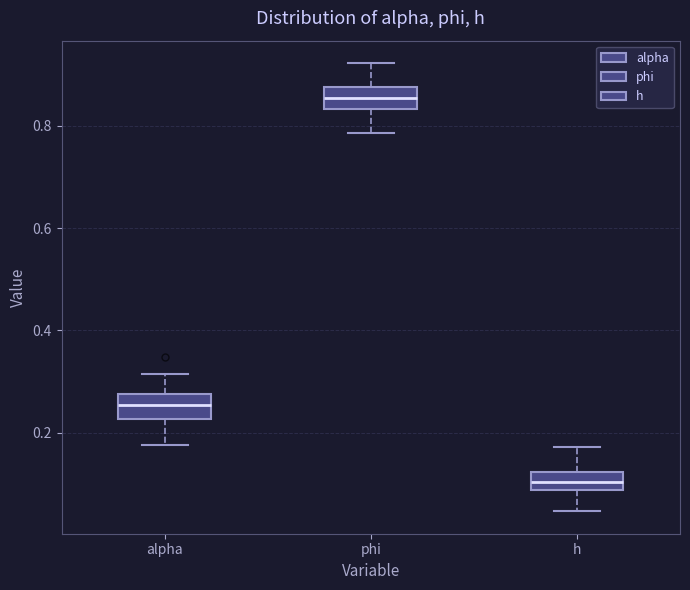

Reading left to right, transcribe this box plot: for each box, give where its median line is, the range the box spans, and where its two whiskers end, as read against the y-axis. The values are not printed on the chart, so give them approximately, as read against the axis.

alpha: median 0.26, box 0.22 to 0.28, whiskers 0.18 to 0.32
phi: median 0.86, box 0.84 to 0.88, whiskers 0.78 to 0.92
h: median 0.10, box 0.08 to 0.12, whiskers 0.04 to 0.18